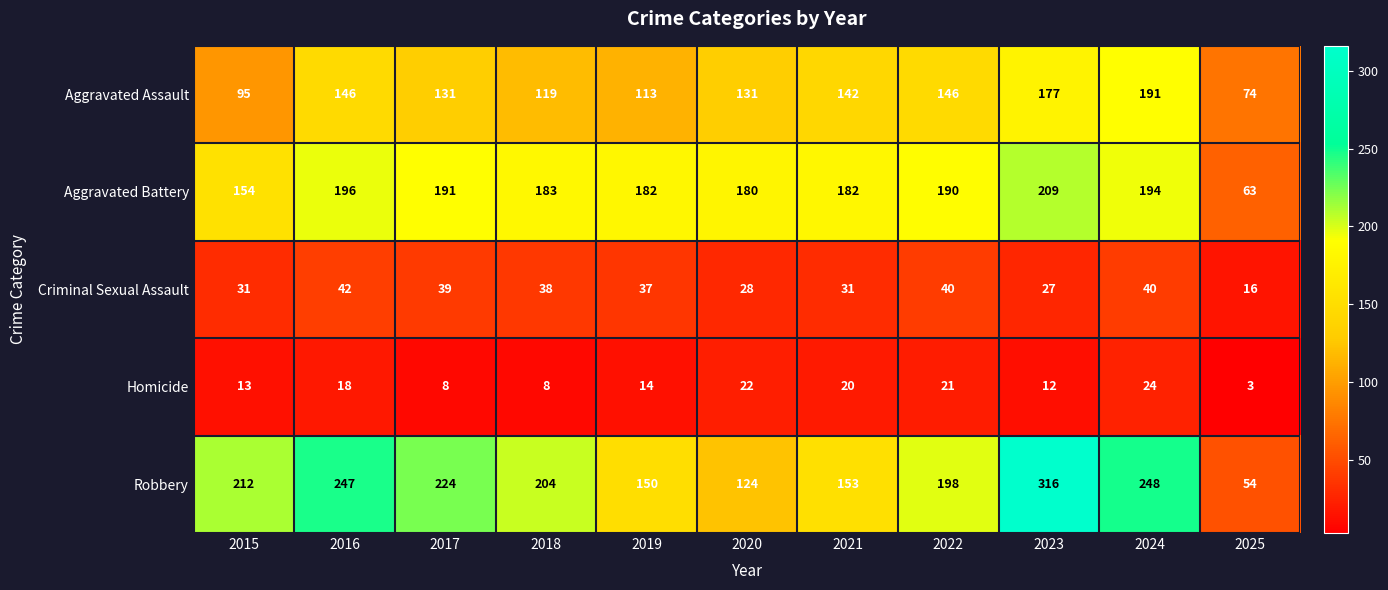

At how many categories does at least one series exceed 96?

10